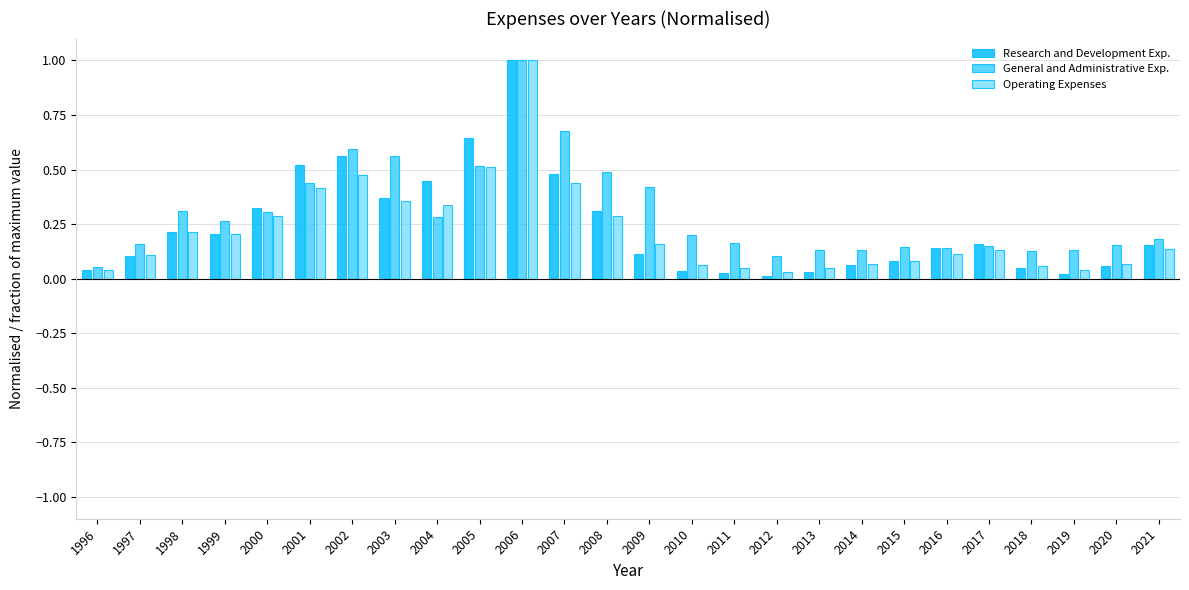

What is the total value across all series at 2003?

1.3